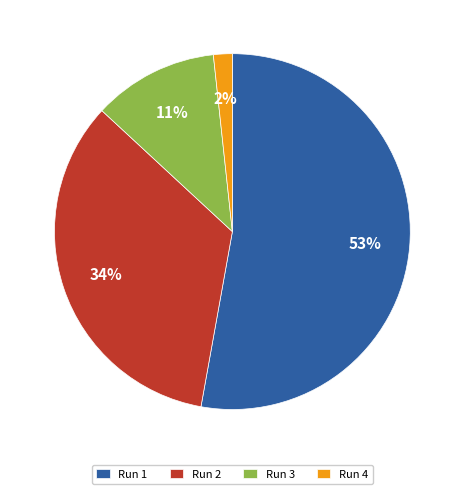

How many segments does this pie chart have?

4